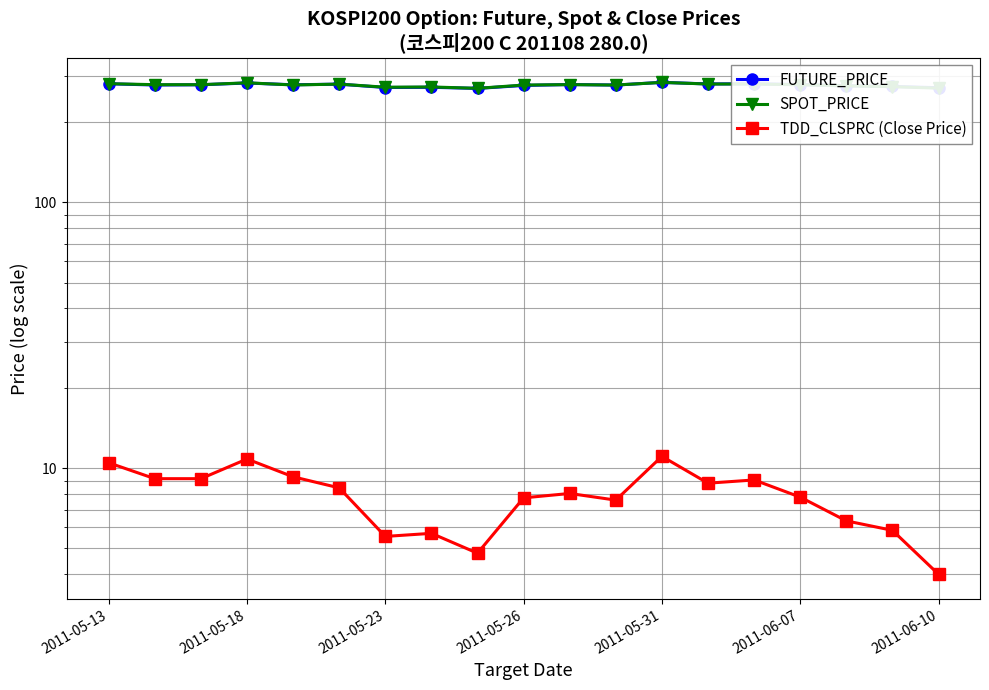

What is the difference between the maximum and minimum values in the SPOT_PRICE series?

14.1